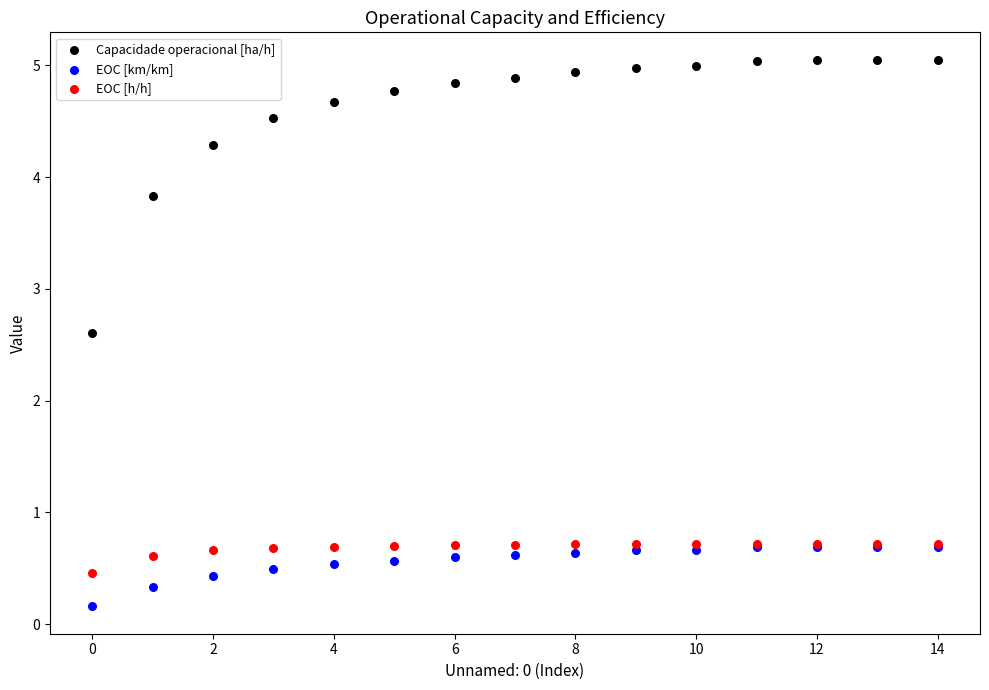

In the EOC [h/h] series, what Y value is closest to 0?

0.5